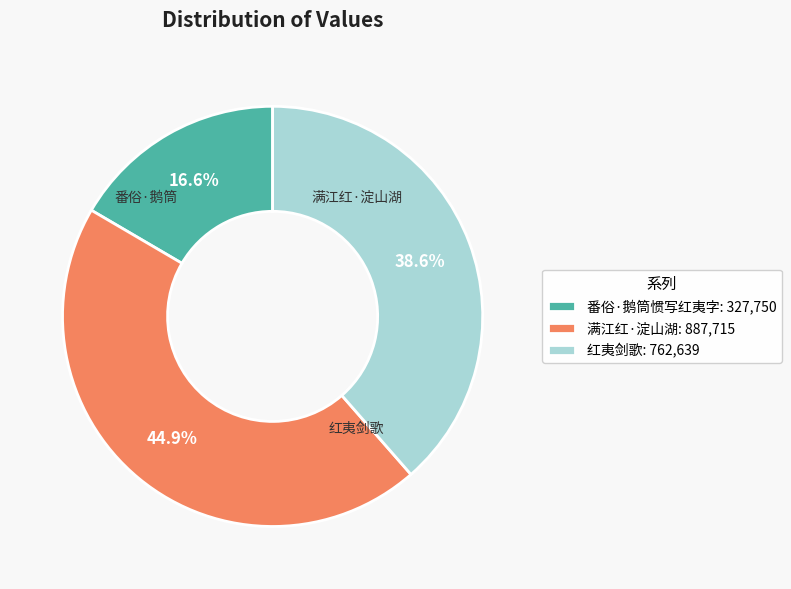

Which has a higher value, 满江红·淀山湖: 887,715 or 红夷剑歌: 762,639?

满江红·淀山湖: 887,715